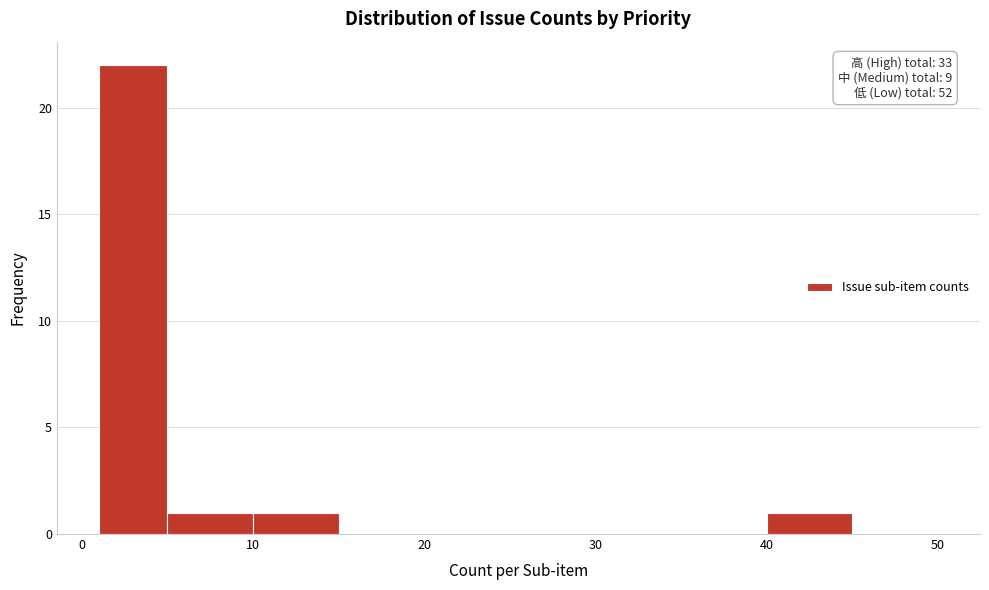

Over which range of the x-axis is the bar tallest?

1 to 5